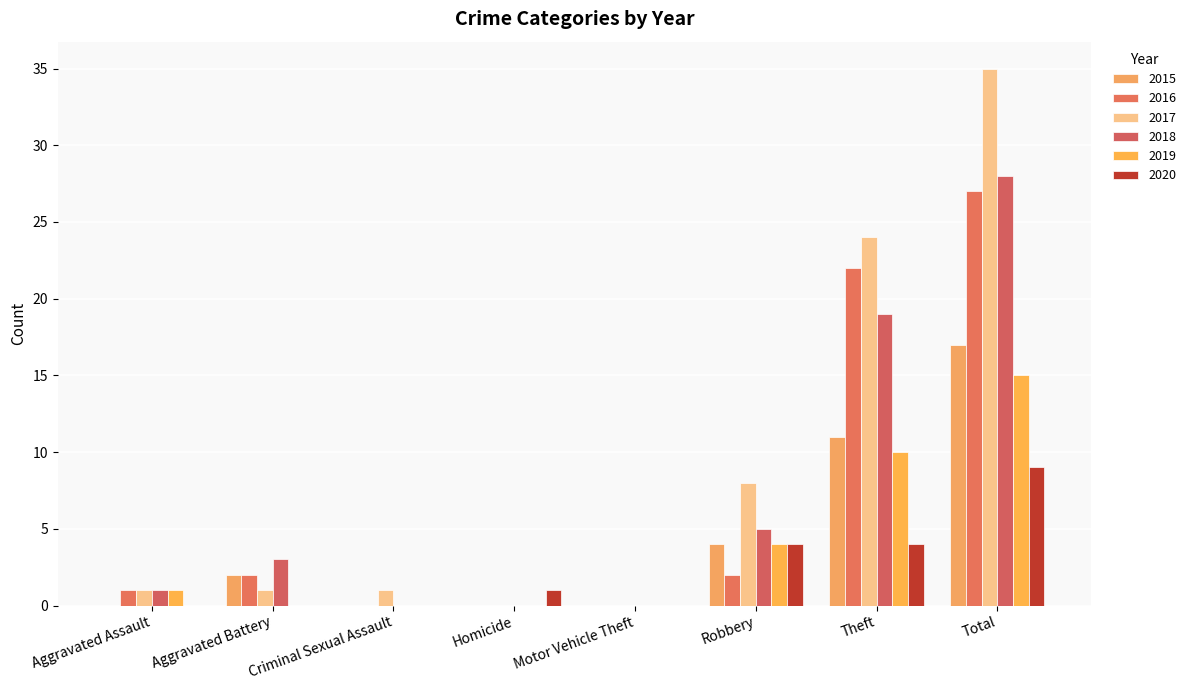

Reading left to right, extract all data points from this chart.

2015: Aggravated Assault=0	Aggravated Battery=2	Criminal Sexual Assault=0	Homicide=0	Motor Vehicle Theft=0	Robbery=4	Theft=11	Total=17
2016: Aggravated Assault=1	Aggravated Battery=2	Criminal Sexual Assault=0	Homicide=0	Motor Vehicle Theft=0	Robbery=2	Theft=22	Total=27
2017: Aggravated Assault=1	Aggravated Battery=1	Criminal Sexual Assault=1	Homicide=0	Motor Vehicle Theft=0	Robbery=8	Theft=24	Total=35
2018: Aggravated Assault=1	Aggravated Battery=3	Criminal Sexual Assault=0	Homicide=0	Motor Vehicle Theft=0	Robbery=5	Theft=19	Total=28
2019: Aggravated Assault=1	Aggravated Battery=0	Criminal Sexual Assault=0	Homicide=0	Motor Vehicle Theft=0	Robbery=4	Theft=10	Total=15
2020: Aggravated Assault=0	Aggravated Battery=0	Criminal Sexual Assault=0	Homicide=1	Motor Vehicle Theft=0	Robbery=4	Theft=4	Total=9